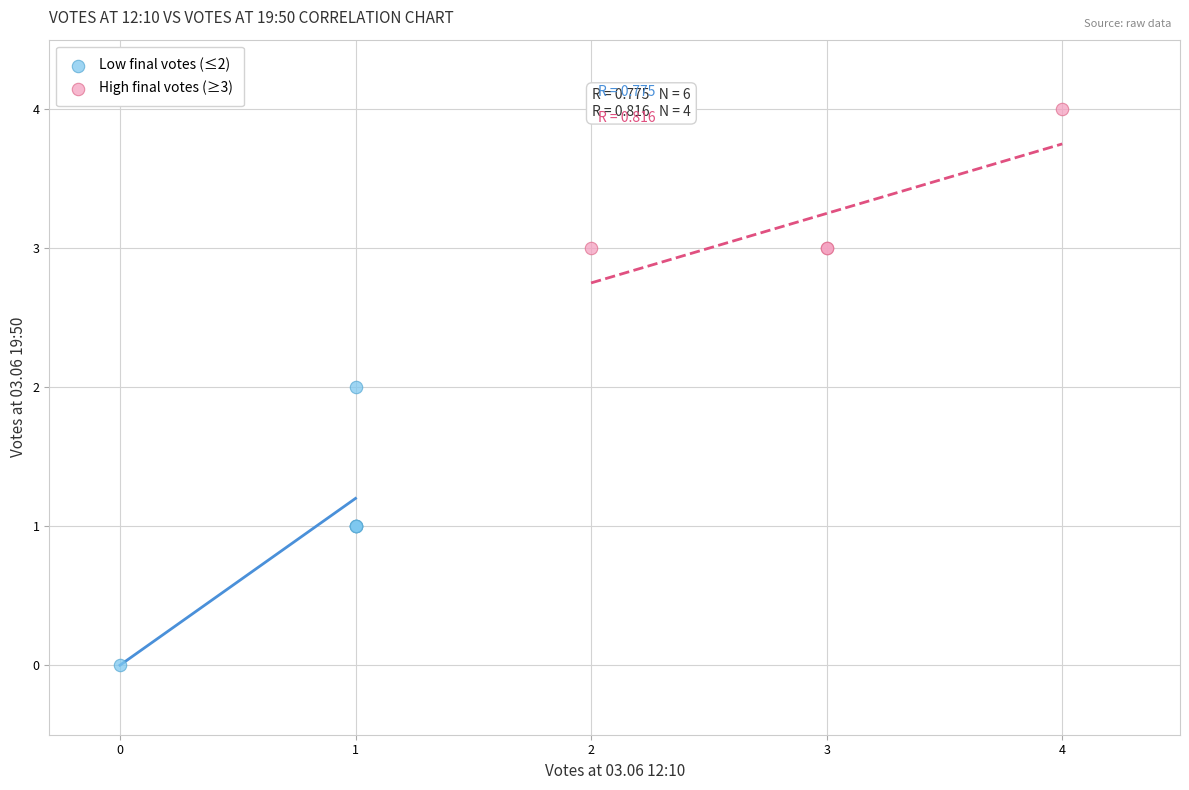

Which series reaches the maximum Y coordinate?

High final votes (≥3)